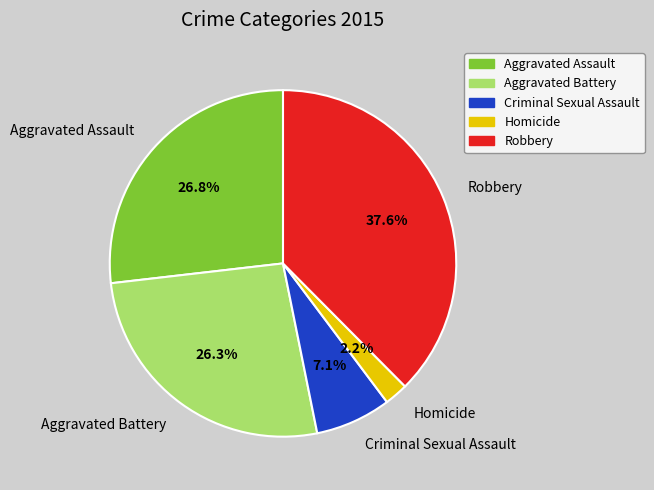

The Aggravated Battery slice represents 21% of the pie. True or false?

False